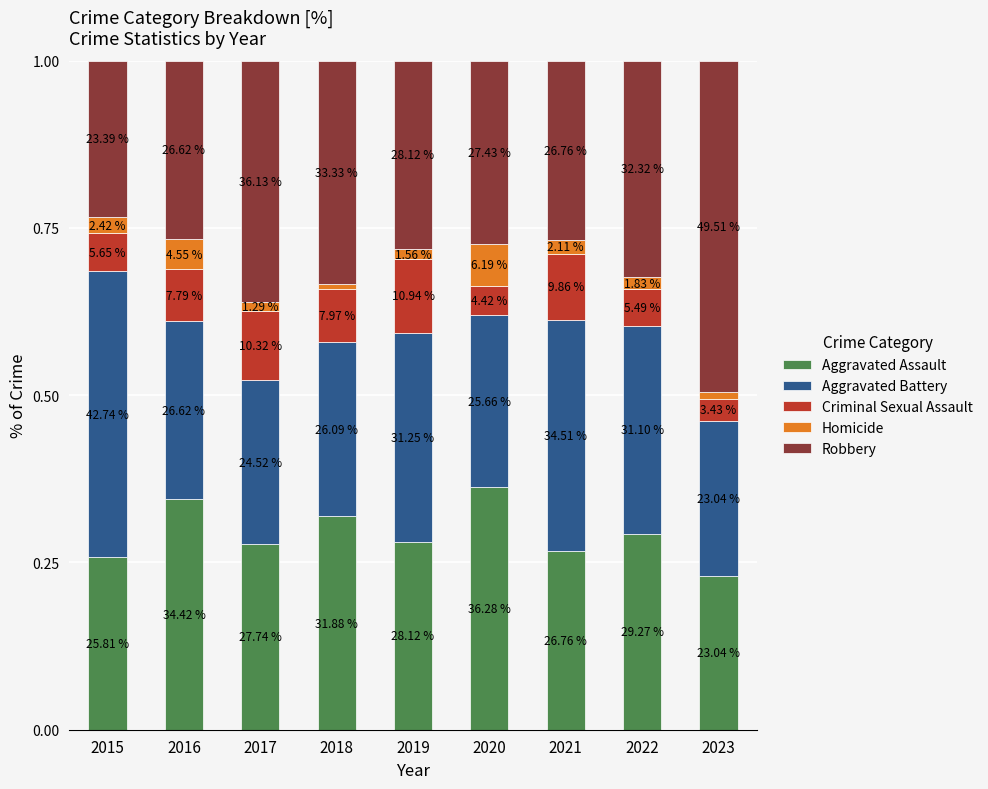

Are the bars horizontal?

No